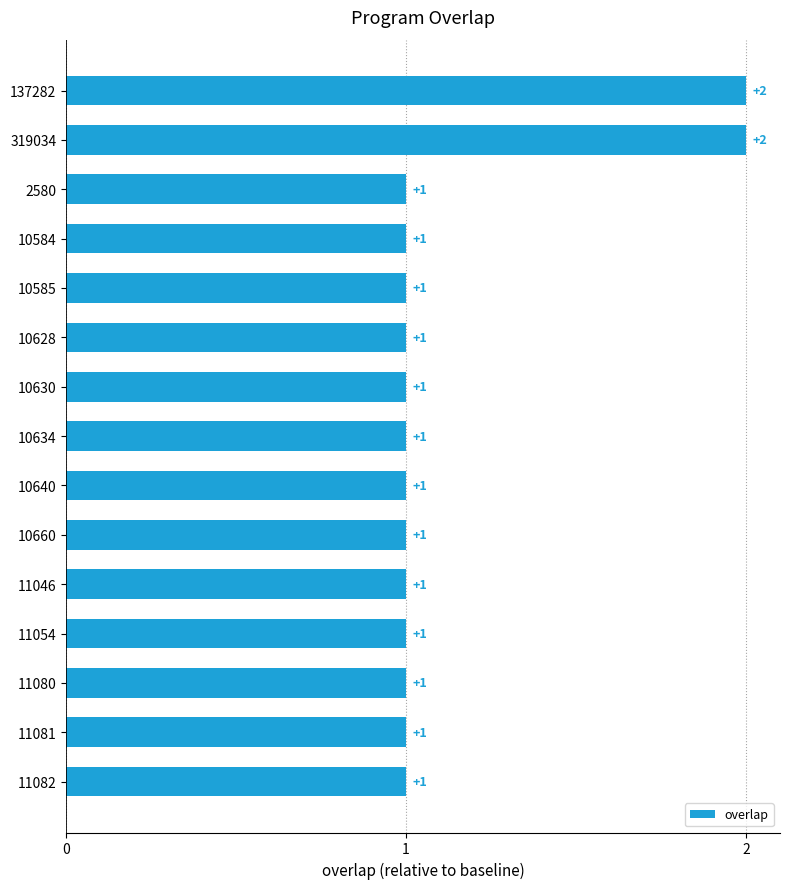

How many values are between 1 and 2?

15